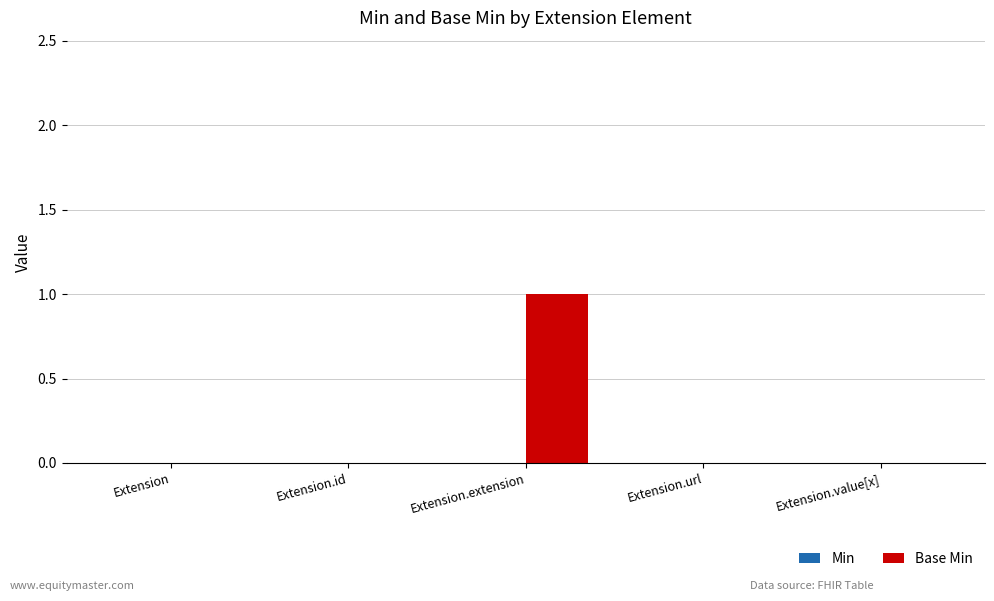

Reading left to right, transcribe all the data shown in this chart.

Extension=0	Extension.id=0	Extension.extension=1	Extension.url=0	Extension.value[x]=0